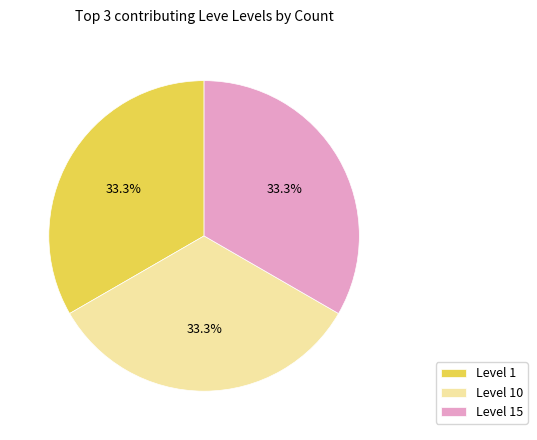

Approximately how many times larger is the value at Level 10 compared to Level 15?

1.0